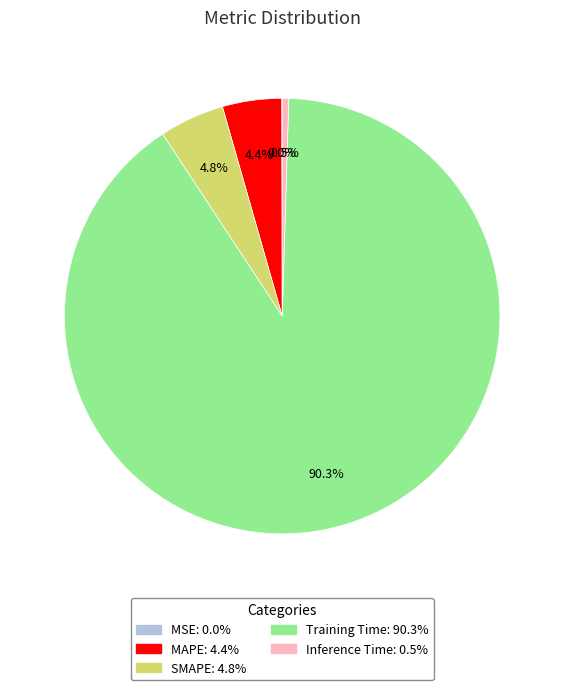

What percentage is the MAPE slice, to the nearest percent?

4%